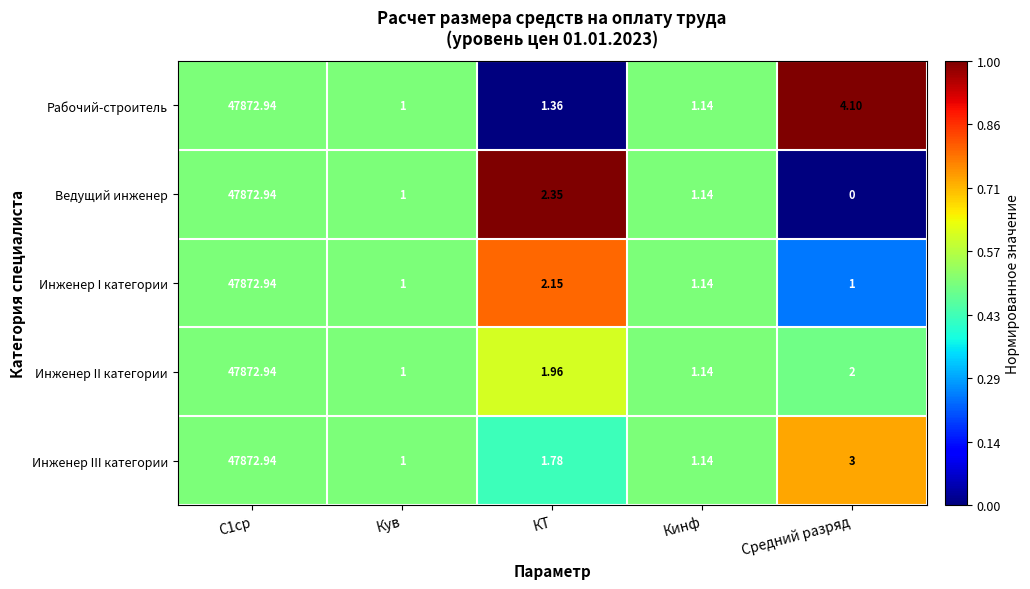

Which series changed the most between С1ср and Средний разряд?

Ведущий инженер